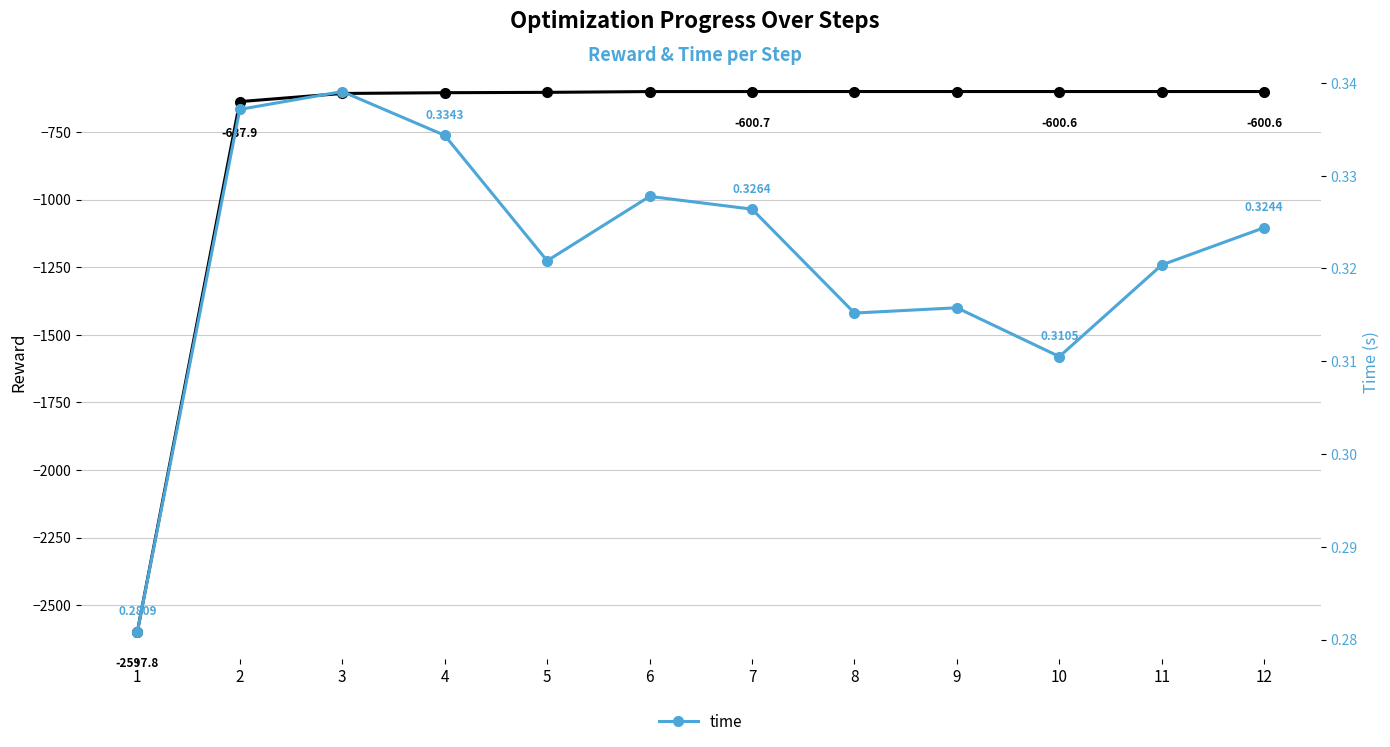

True or false: reward has a value of -600.6 at 10.

True